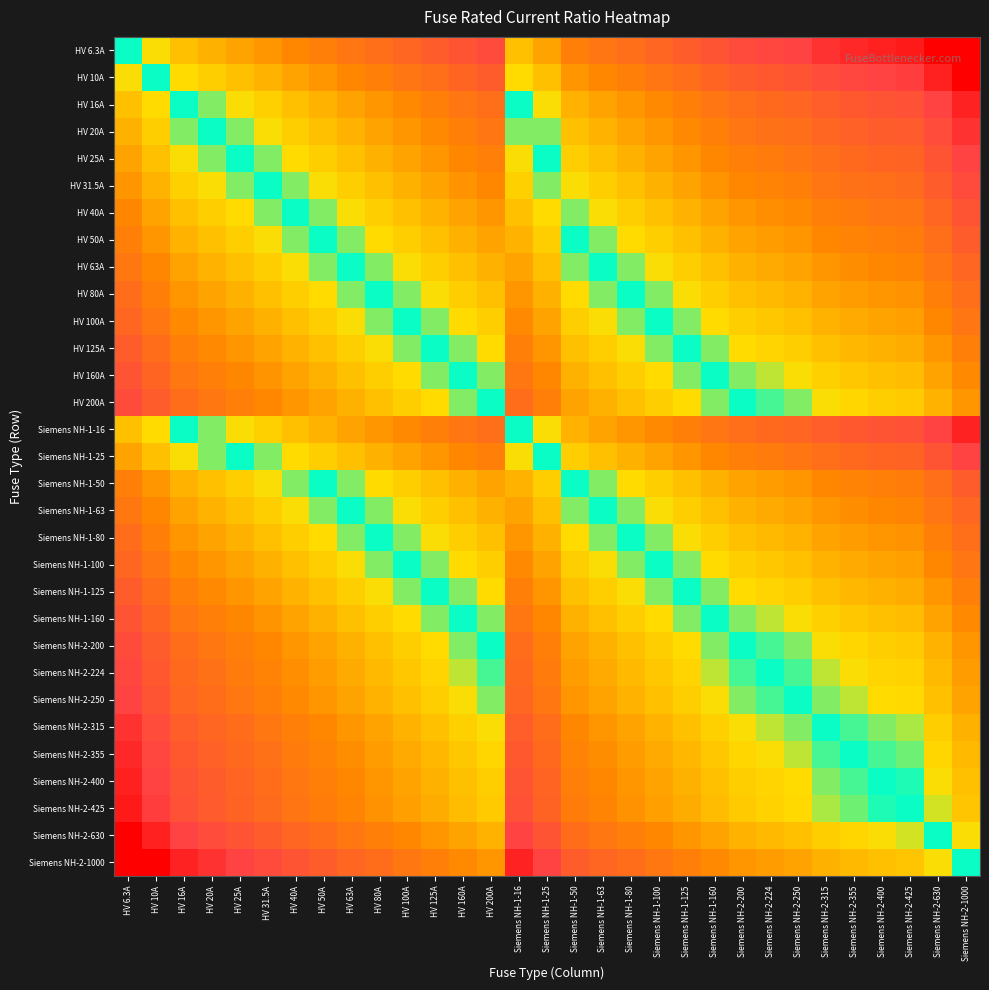

Rank the series by their maximum value, from lowest to highest.

Siemens NH-2-1000, Siemens NH-2-630, Siemens NH-2-425, Siemens NH-2-400, Siemens NH-2-355, Siemens NH-2-315, Siemens NH-2-250, Siemens NH-2-224, HV 200A, Siemens NH-2-200, HV 160A, Siemens NH-1-160, HV 125A, Siemens NH-1-125, HV 100A, Siemens NH-1-100, HV 80A, Siemens NH-1-80, HV 63A, Siemens NH-1-63, HV 50A, Siemens NH-1-50, HV 40A, HV 31.5A, HV 25A, Siemens NH-1-25, HV 20A, HV 16A, Siemens NH-1-16, HV 10A, HV 6.3A